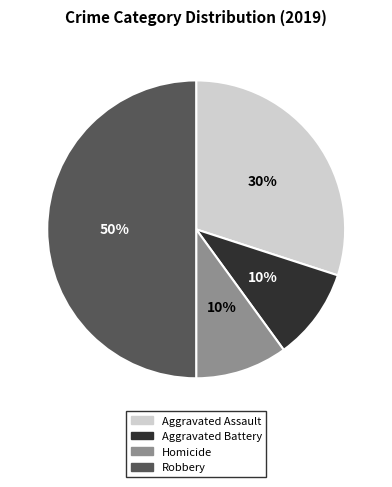

To the nearest percent, what percentage of the pie is Robbery?

50%